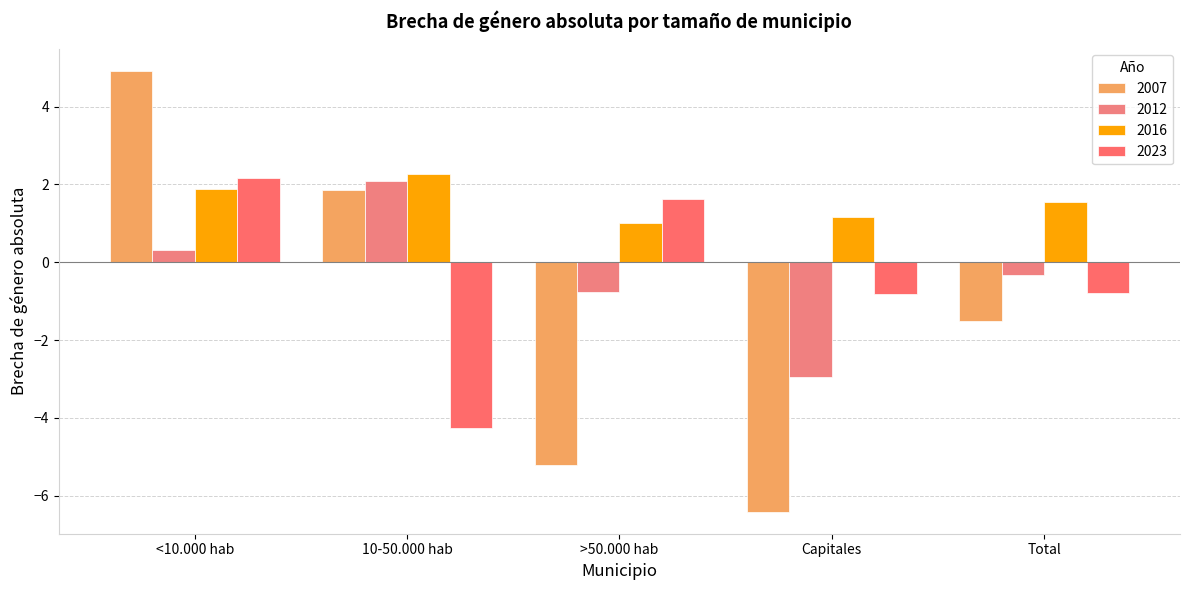

Which label corresponds to the largest value in the chart?

<10.000 hab